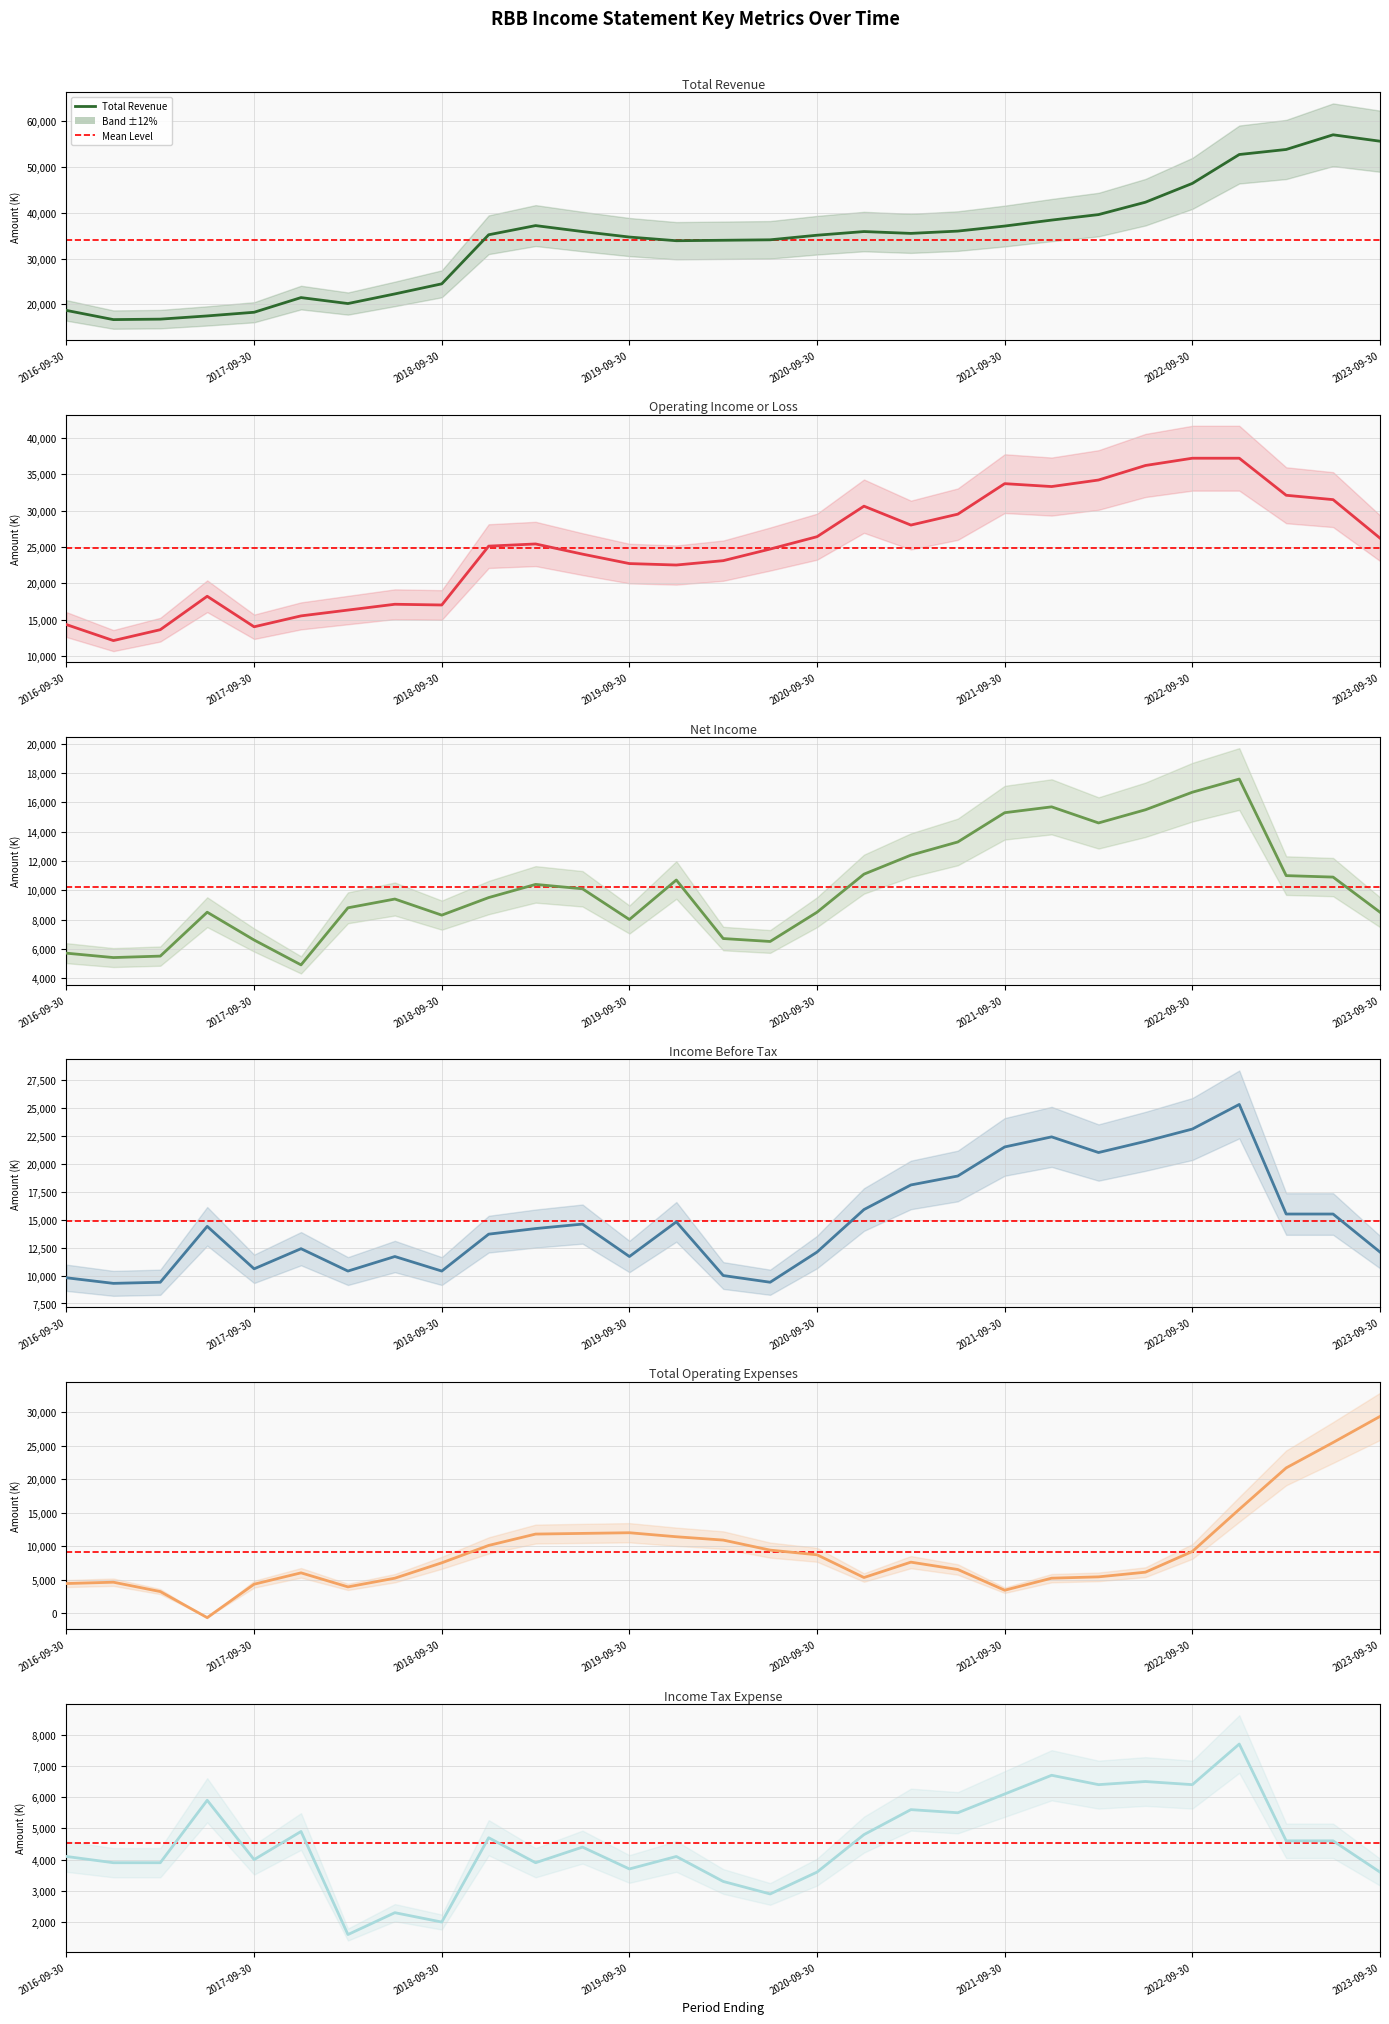

True or false: Total Operating Expenses has more than 2 interior local peaks.

True